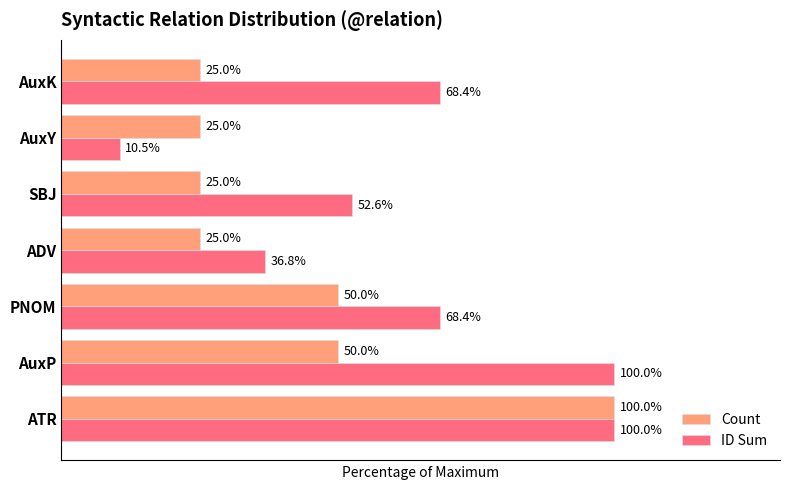

At which label is ID Sum closest to 55?

SBJ